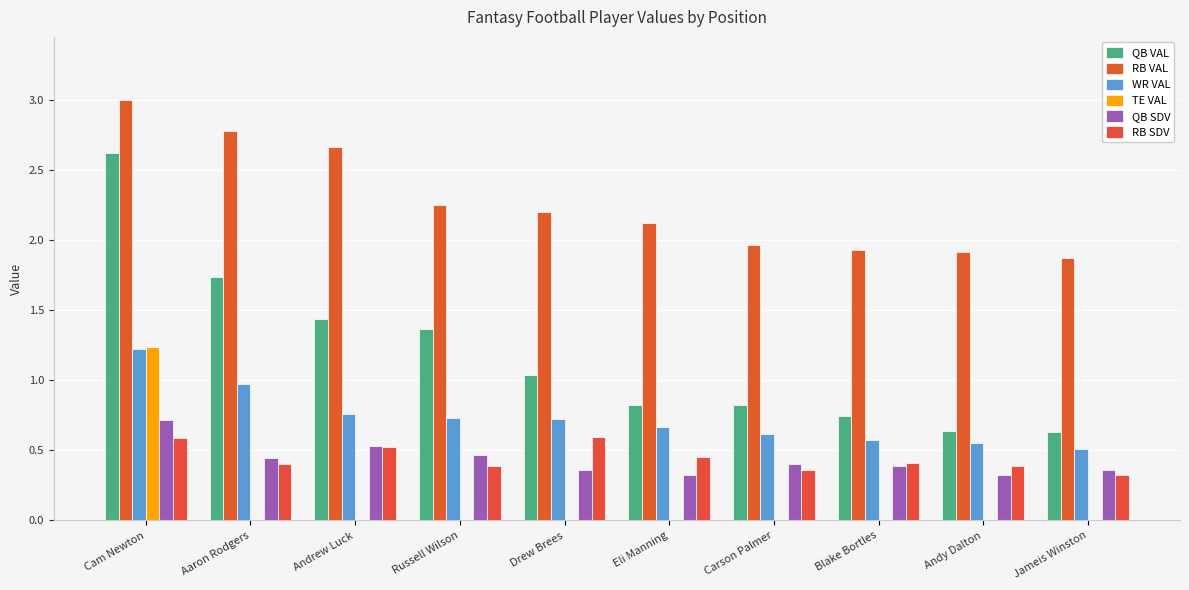

Which label corresponds to the smallest value in the chart?

Aaron Rodgers